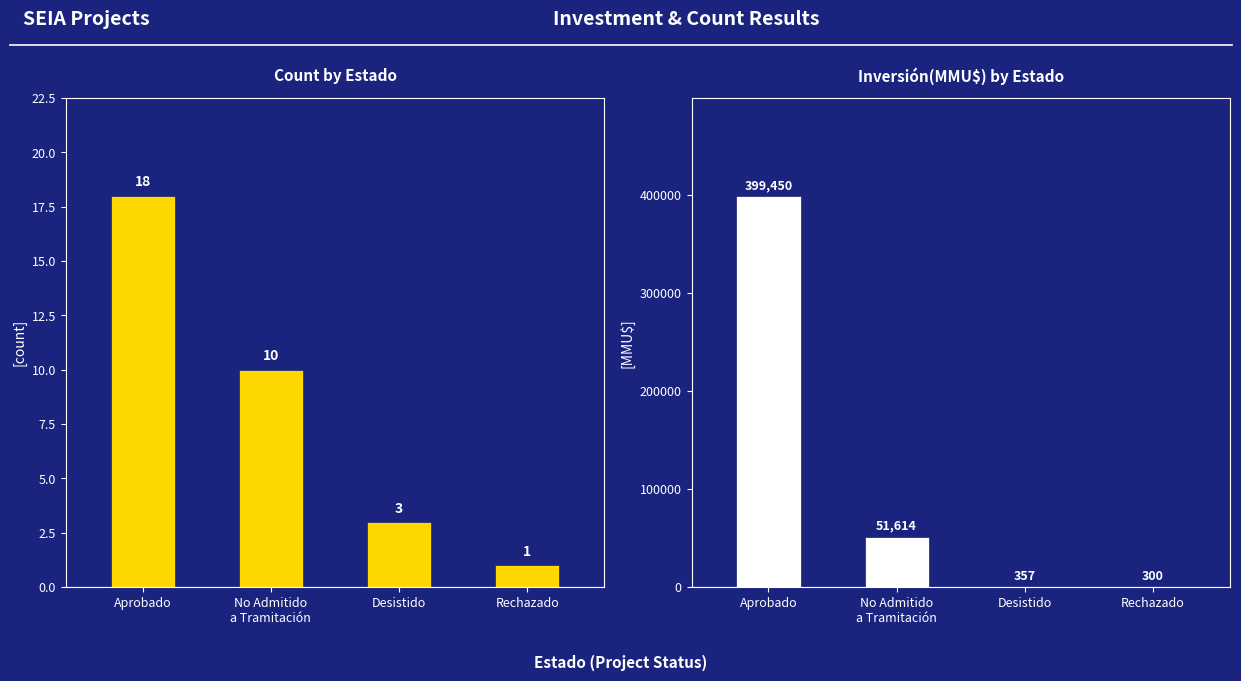

What is the difference between the maximum and minimum values in the Inversión(MMU$) series?

399150